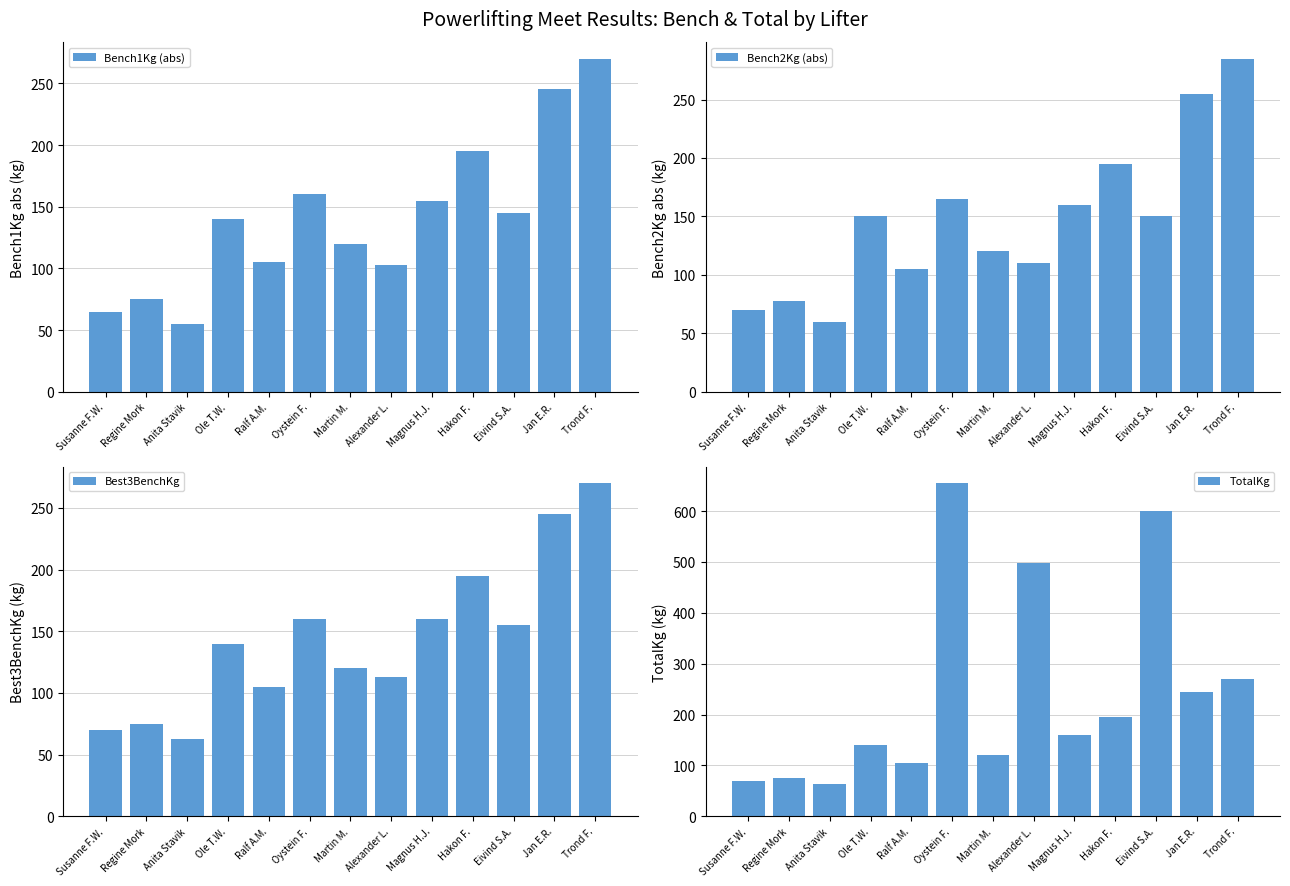

What is the label of the 6th bar from the left?

Oystein F.